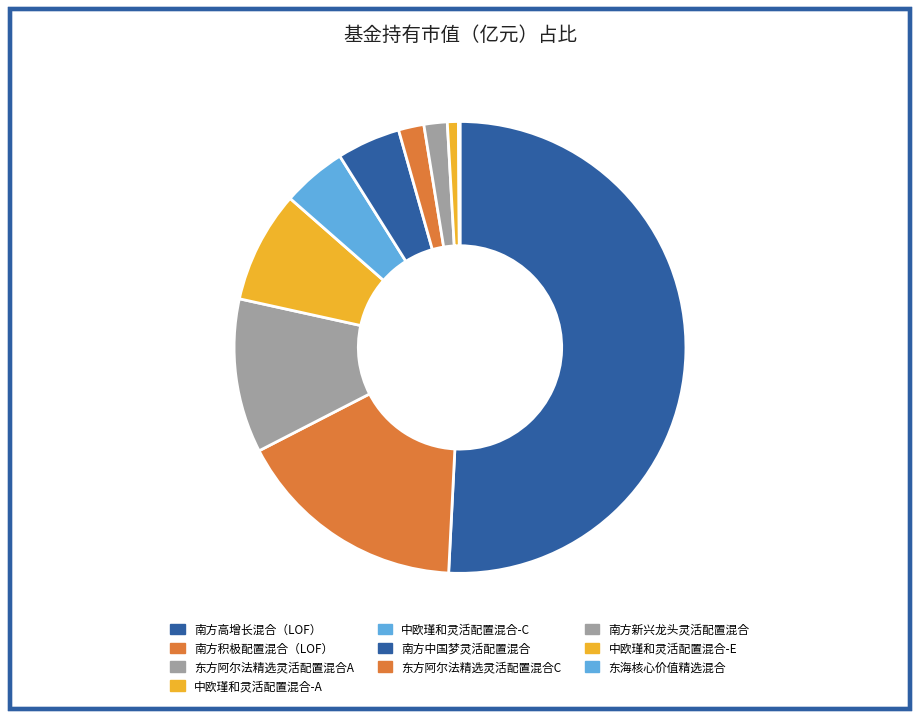

Does 中欧瑾和灵活配置混合-C represent more than half of the total?

No